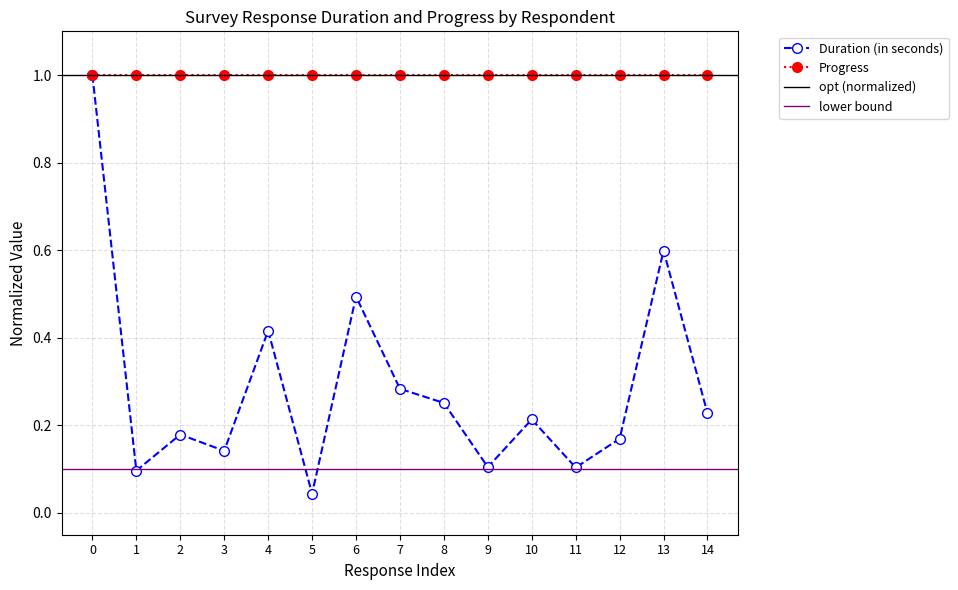

What is the value of the 11th point from the left?

0.2